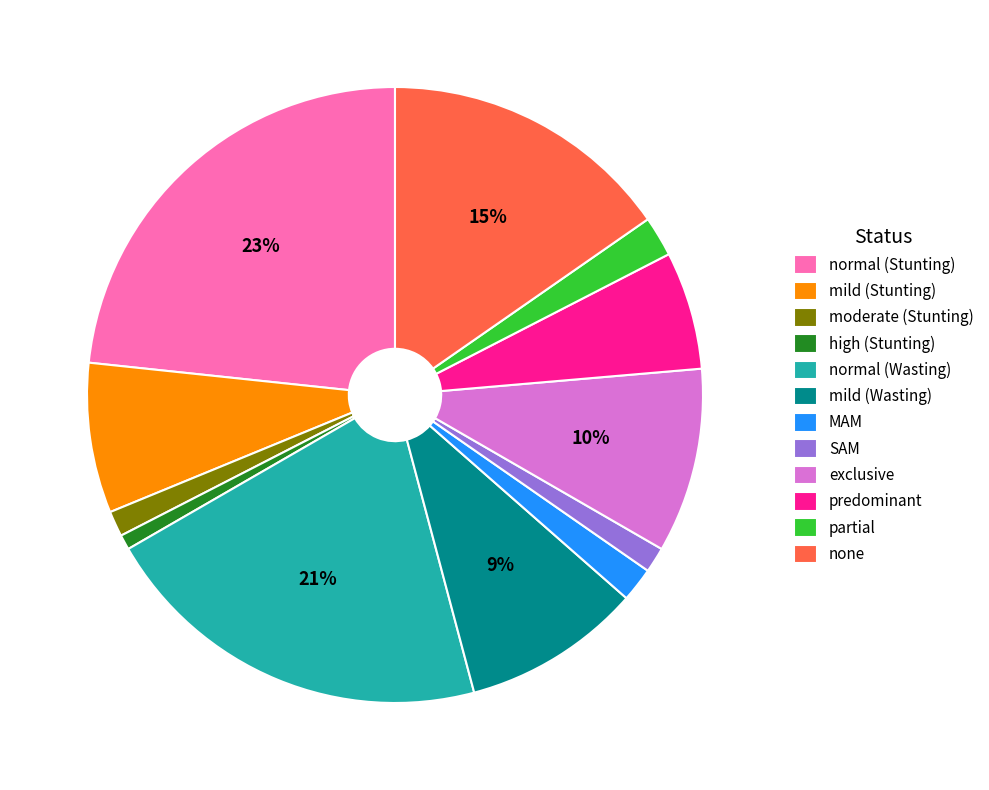

How many slices are in this pie chart?

12